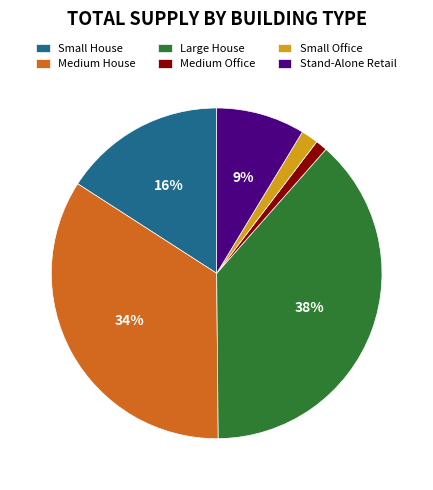

Is it true that Small Office is 8% of the pie?

False